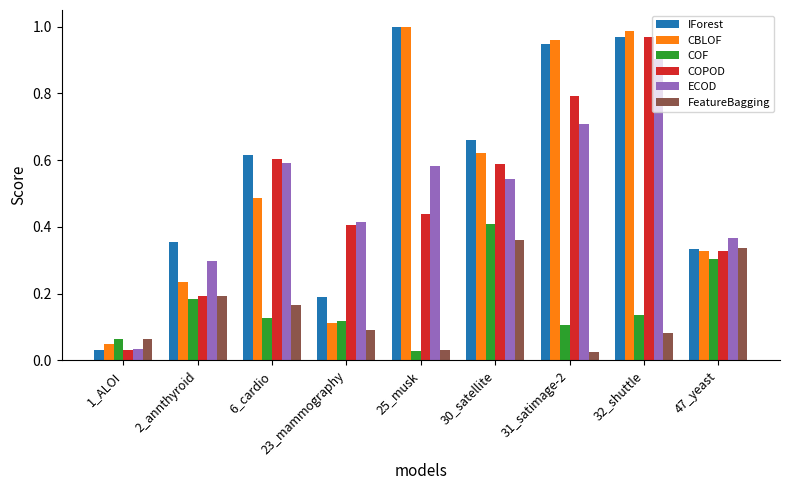

What are all the series names shown in the legend?

IForest, CBLOF, COF, COPOD, ECOD, FeatureBagging